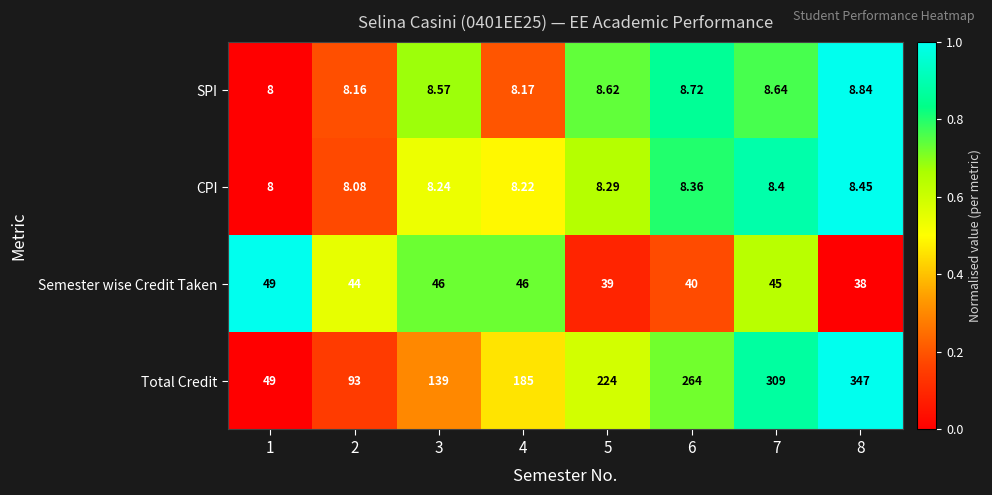

List the series in order of their peak value, lowest first.

CPI, SPI, Semester wise Credit Taken, Total Credit